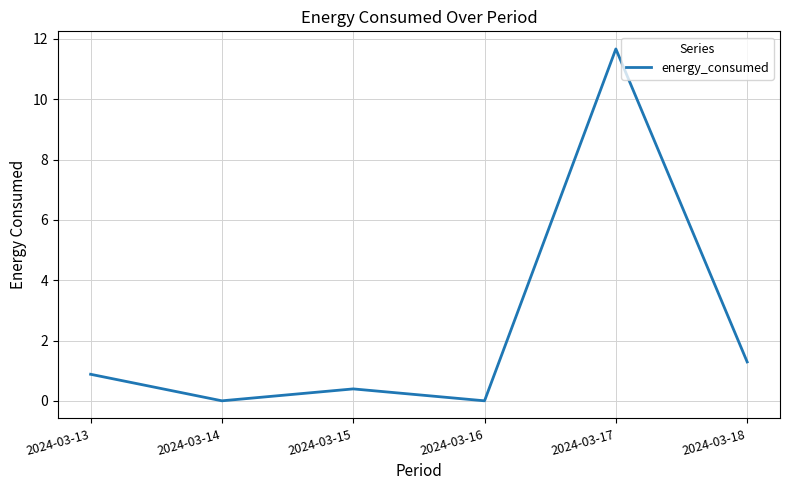

What is the greatest value displayed?

11.7